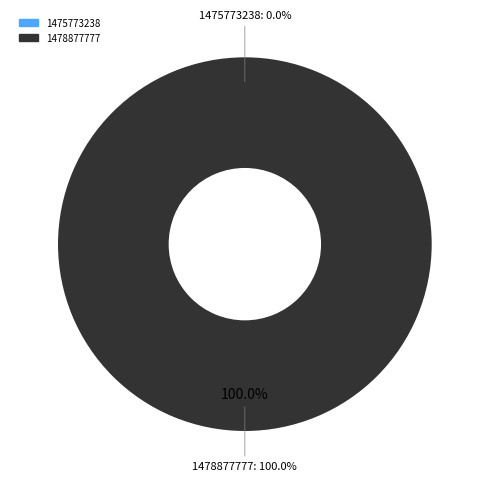

To the nearest percent, what is the difference between the largest and smallest slice percentages?

100%